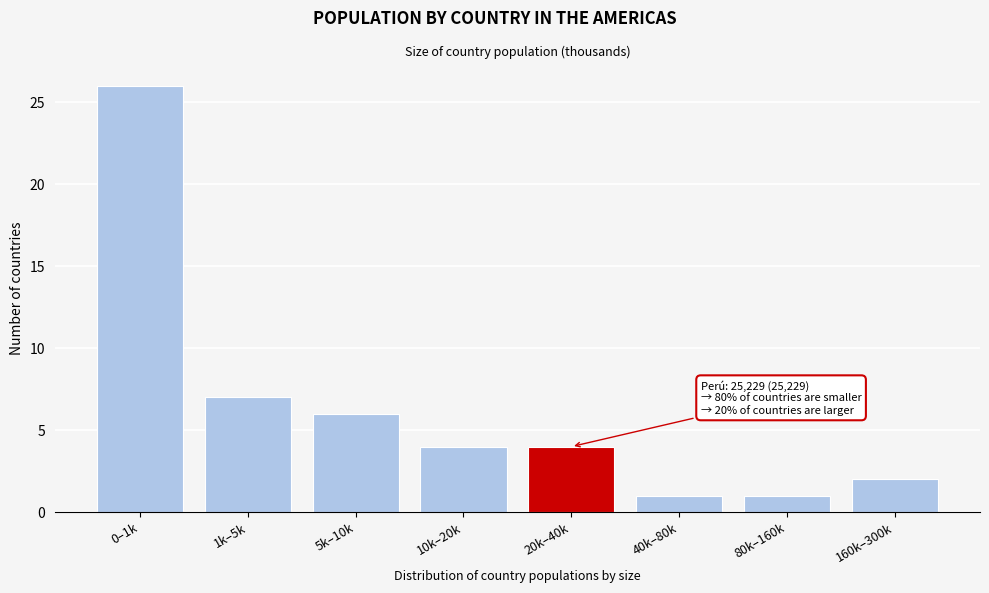

Reading right to left, transcribe all the data shown in this chart.

2	1	1	4	4	6	7	26